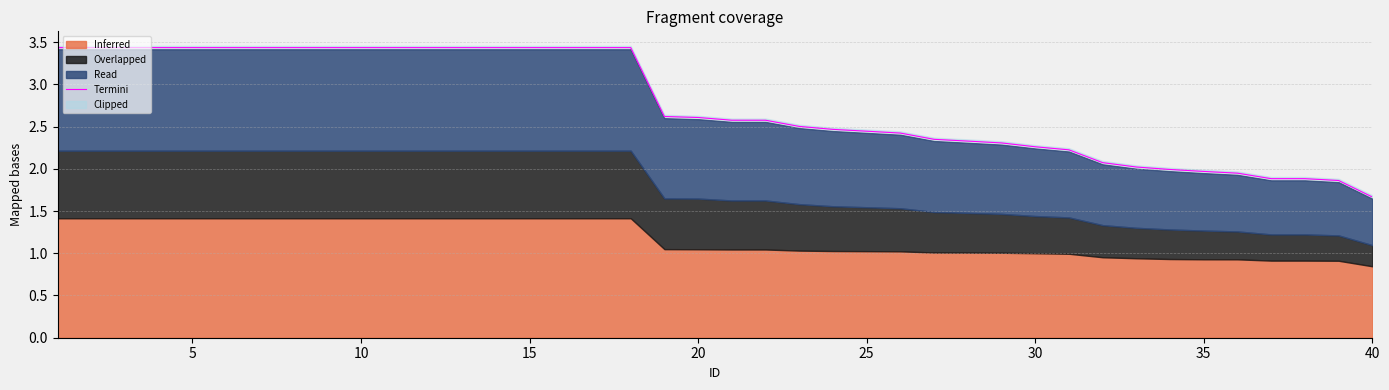

The chart shows a value of 3.4 at 5. True or false?

True